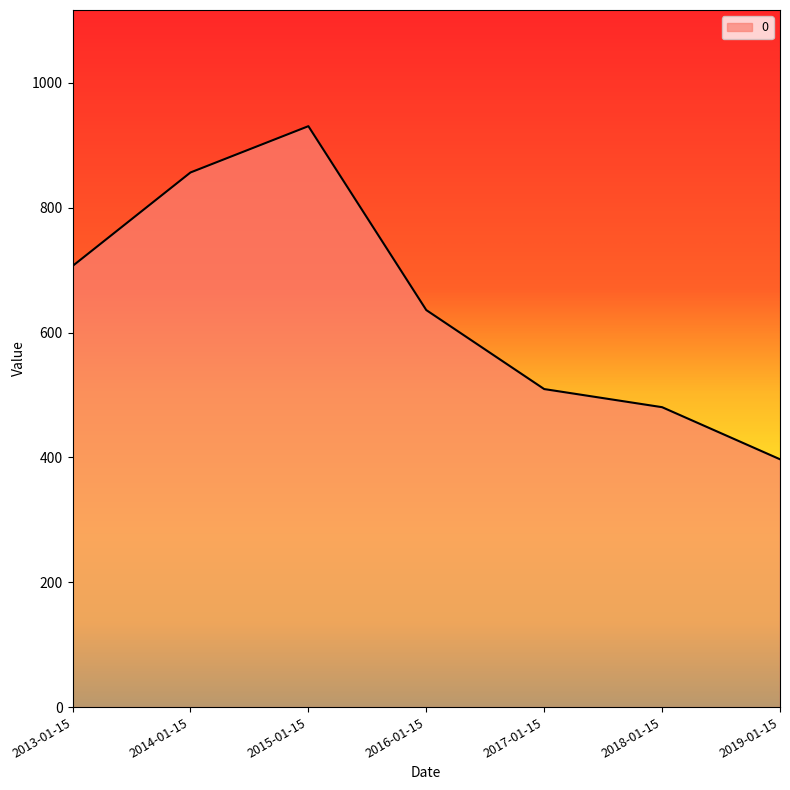

Reading left to right, transcribe all the data shown in this chart.

2013-01-15=706.6	2014-01-15=856.5	2015-01-15=930.6	2016-01-15=636.0	2017-01-15=509.5	2018-01-15=480.5	2019-01-15=397.0